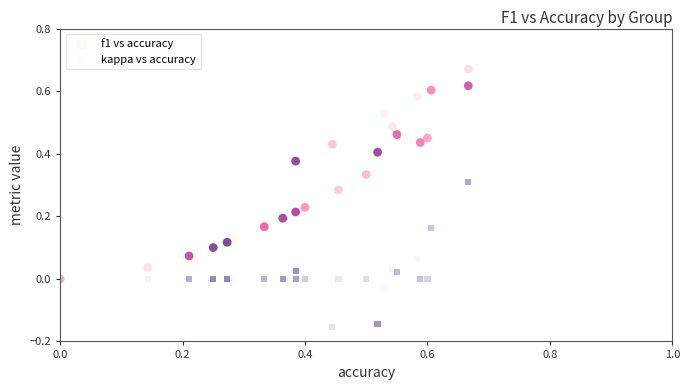

Which series has the largest Y range (max minus min)?

f1 vs accuracy